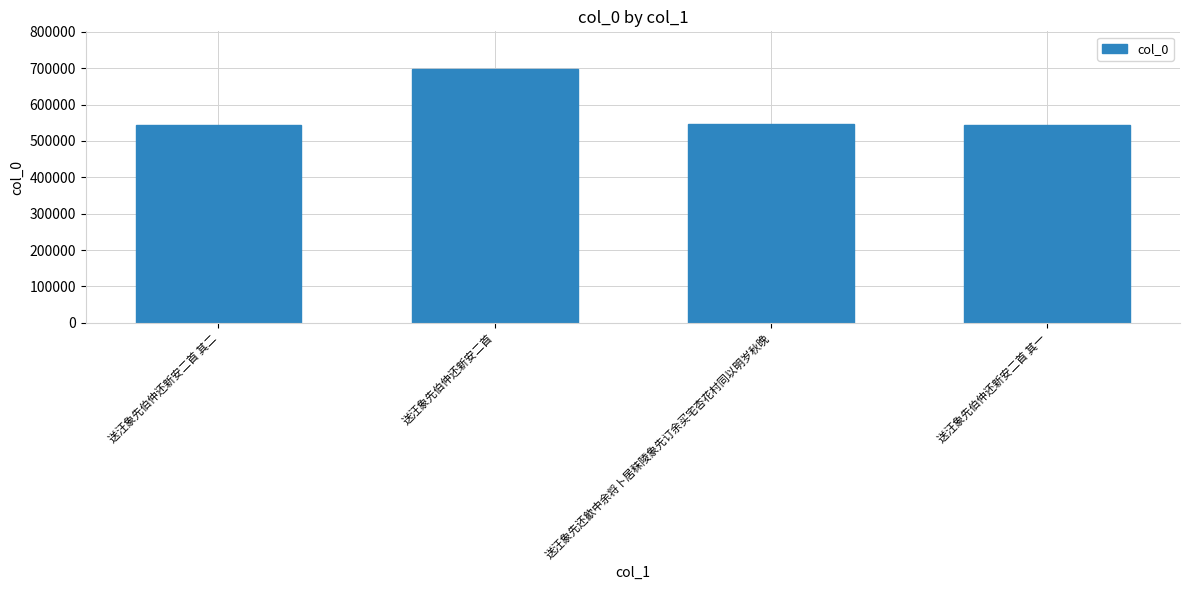

Approximately how many times larger is the value at 送汪象先伯仲还新安二首 其二 compared to 送汪象先还歙中余将卜居秣陵象先订余买宅杏花村同以明岁秋晚?

1.0